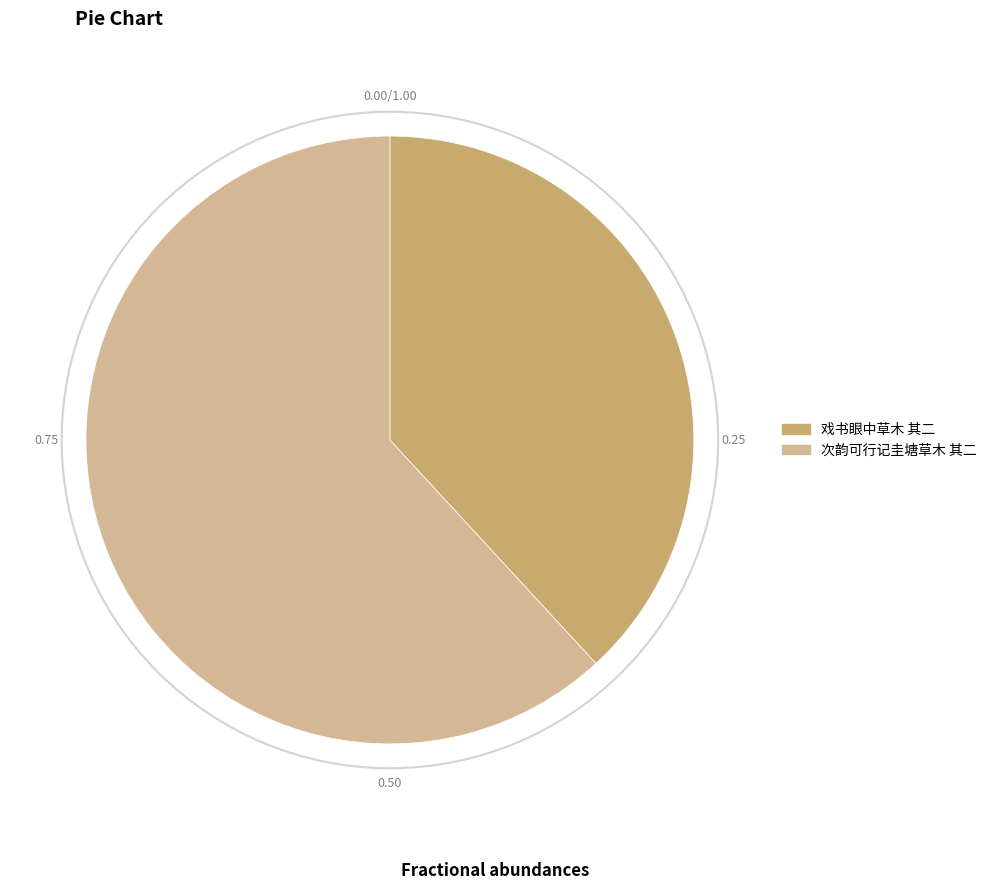

What is the largest slice in the pie chart?

次韵可行记圭塘草木 其二